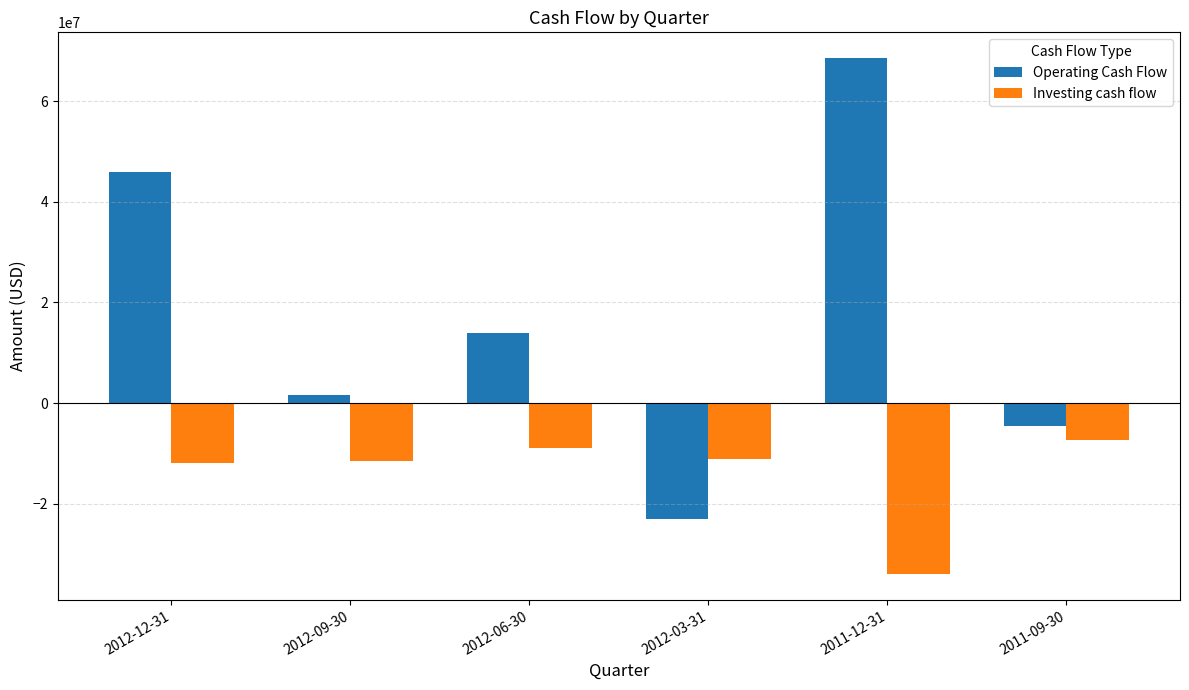

Which category has the highest value in the Operating Cash Flow series?

2011-12-31